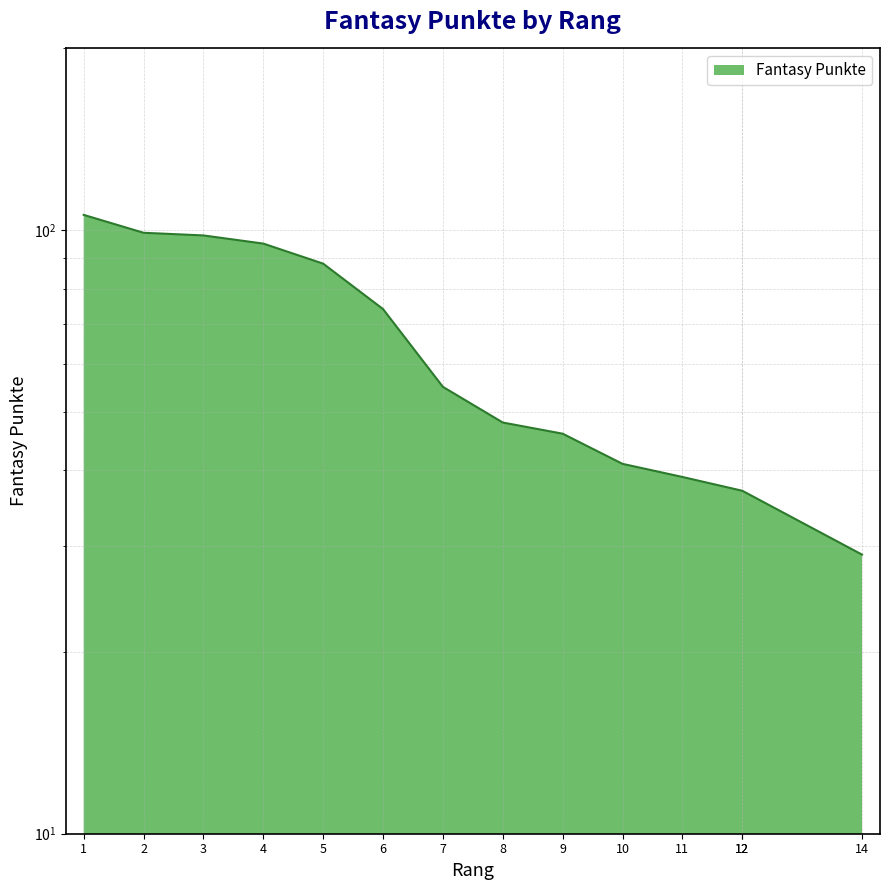

The chart shows a value of 162 at 3. True or false?

False